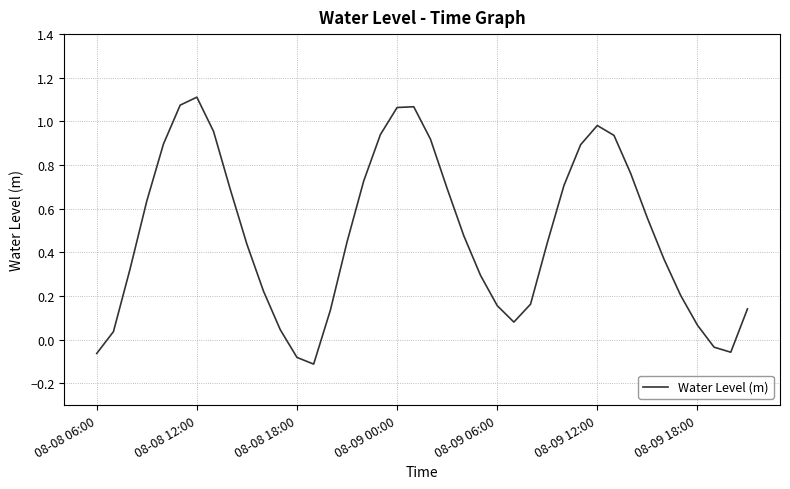

What is the difference between the maximum and minimum values?

1.2